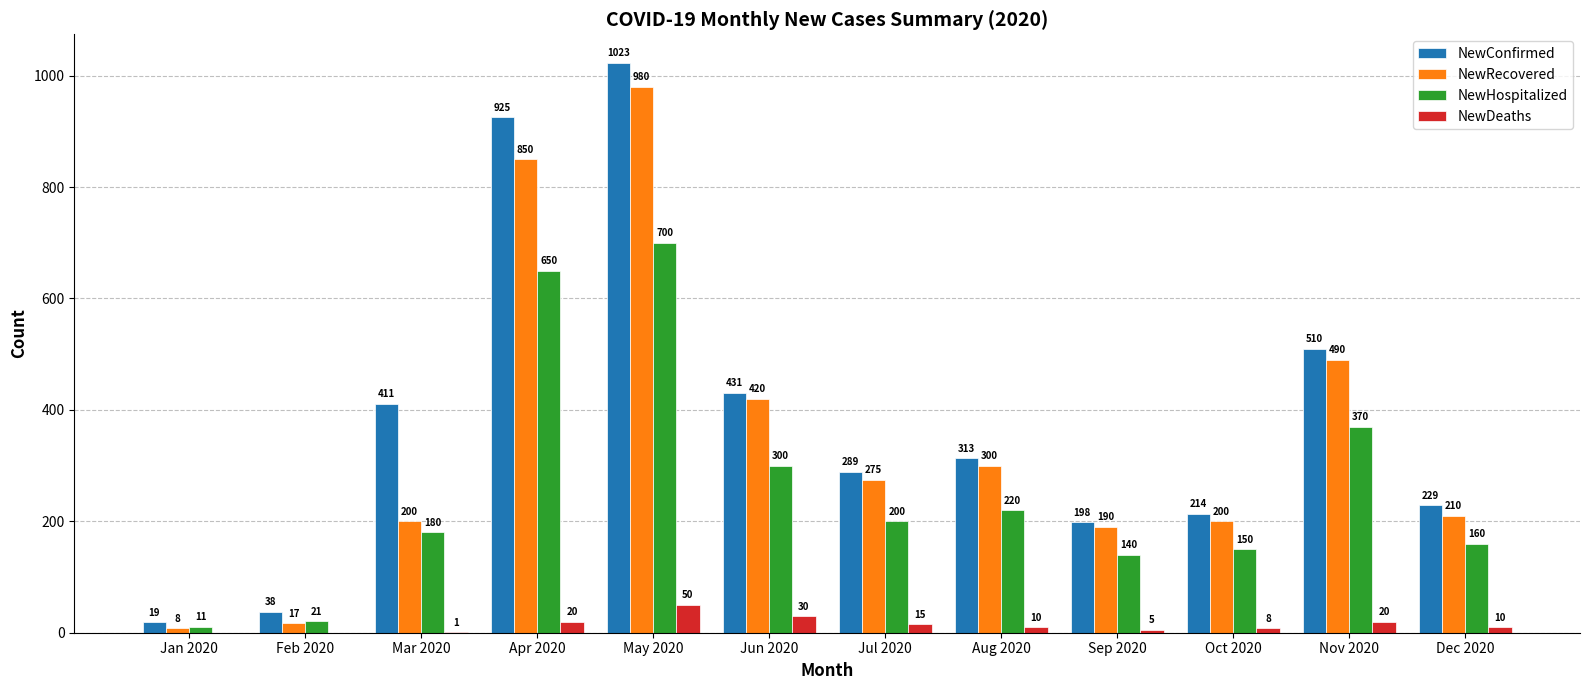

How many groups of bars are there?

12